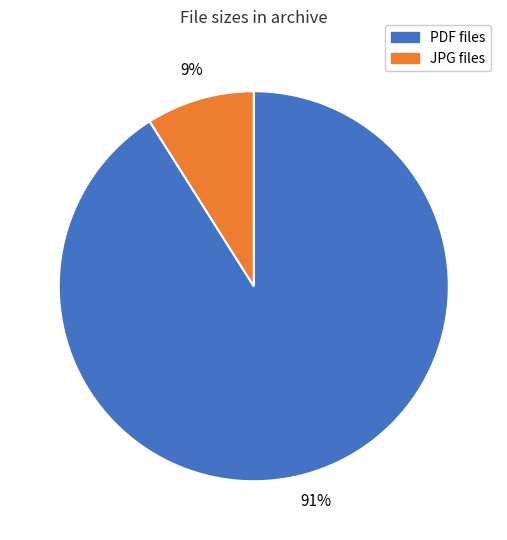

To the nearest percent, what is the average slice percentage?

50%